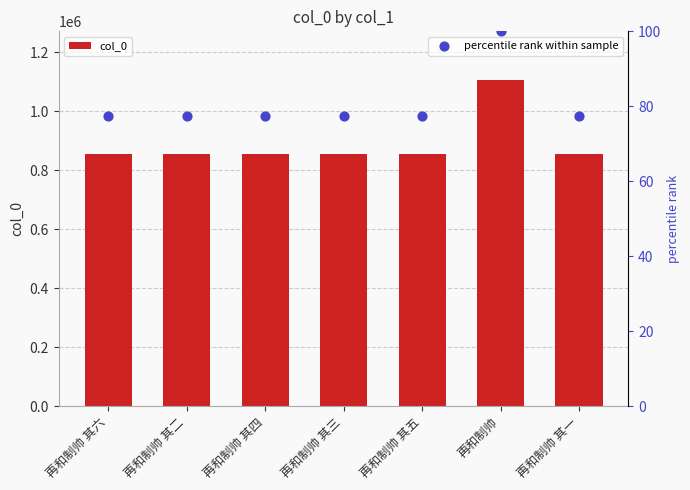

Which series has the largest total across all categories?

col_0